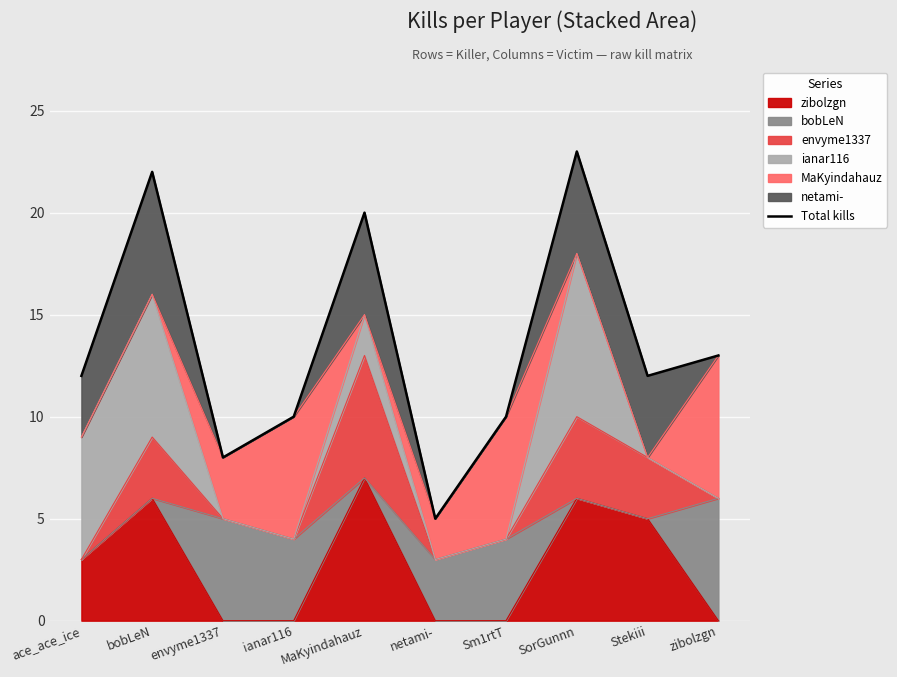

What is the difference between the maximum and minimum values?

18